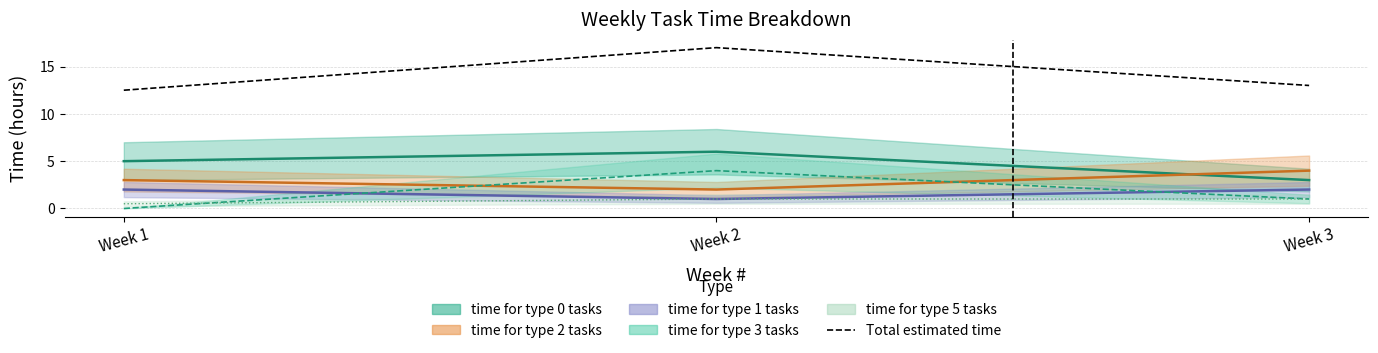

The chart shows a value of 17.0 at Week 2. True or false?

True